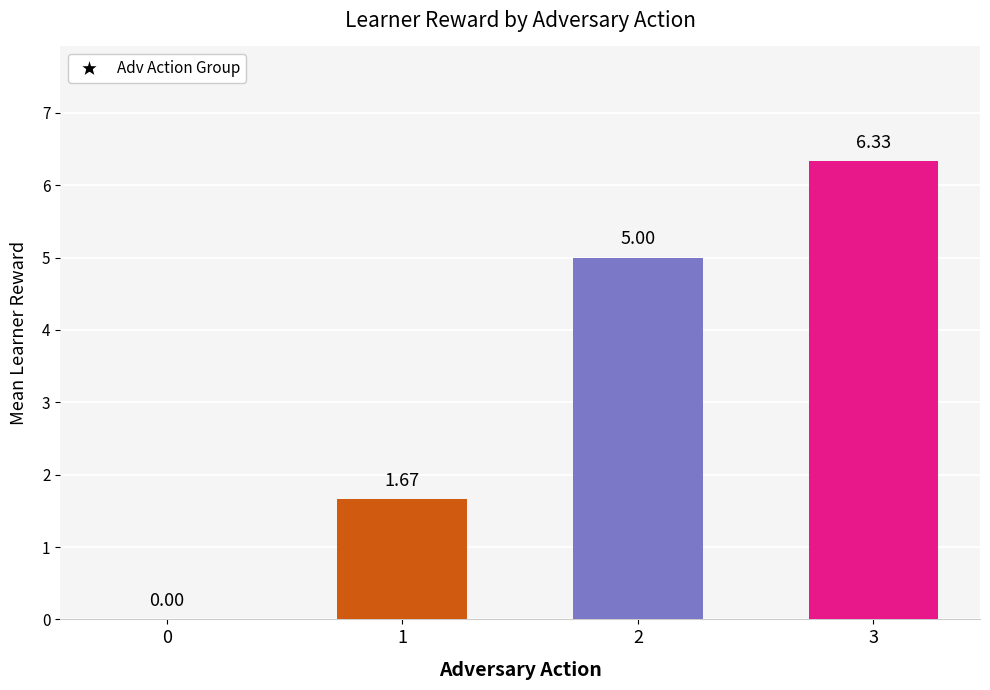

What is the ratio of the value at 1 to the value at 2?

0.3